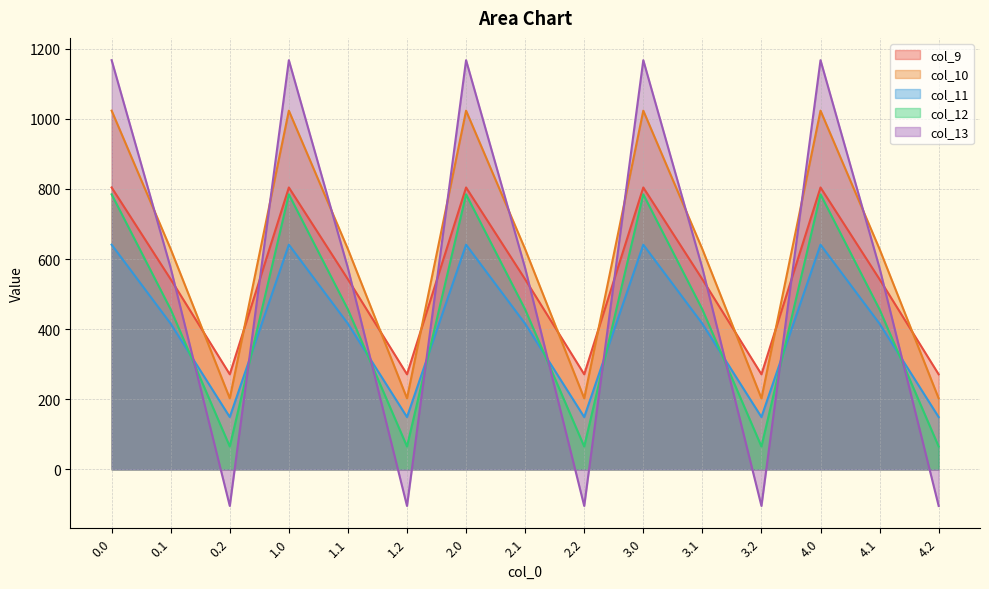

Reading left to right, list all the values displayed in this chart.

col_9: 804.0	542.1	271.1	804.0	542.1	271.1	804.0	542.1	271.1	804.0	542.1	271.1	804.0	542.1	271.1
col_10: 1023.2	628.1	202.5	1023.2	628.1	202.5	1023.2	628.1	202.5	1023.2	628.1	202.5	1023.2	628.1	202.5
col_11: 640.9	415.4	149.1	640.9	415.4	149.1	640.9	415.4	149.1	640.9	415.4	149.1	640.9	415.4	149.1
col_12: 784.4	456.1	65.2	784.4	456.1	65.2	784.4	456.1	65.2	784.4	456.1	65.2	784.4	456.1	65.2
col_13: 1167.2	574.0	-104.4	1167.2	574.0	-104.4	1167.2	574.0	-104.4	1167.2	574.0	-104.4	1167.2	574.0	-104.4